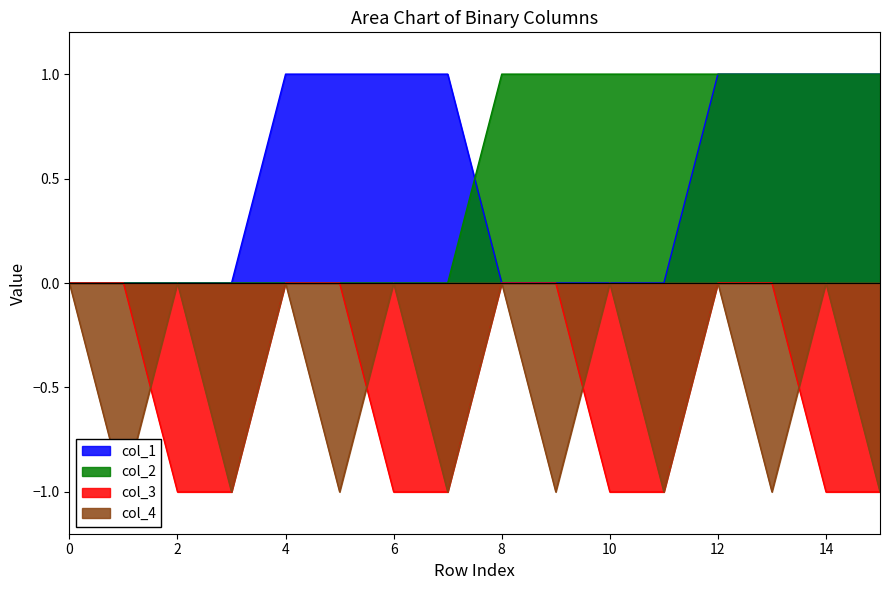

Which has a higher value, 5 or 12?

5